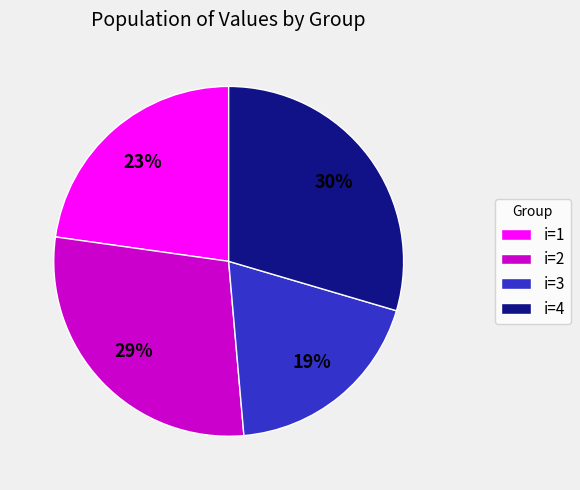

Does i=3 account for over 50% of the chart?

No